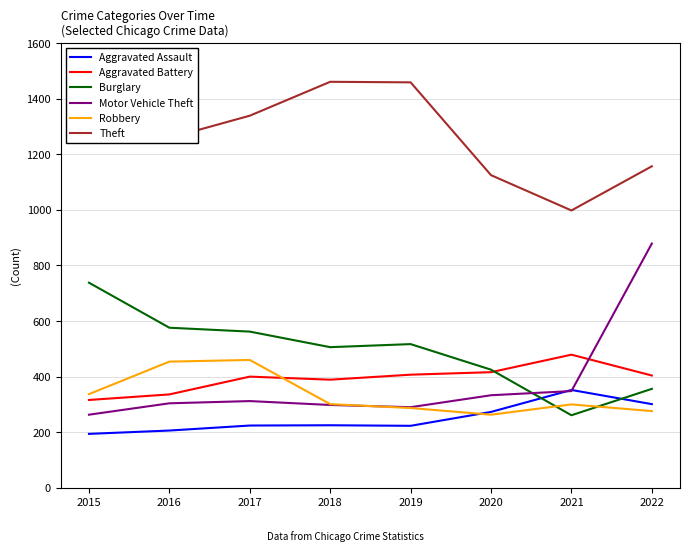

True or false: Robbery and Burglary intersect in this chart.

True